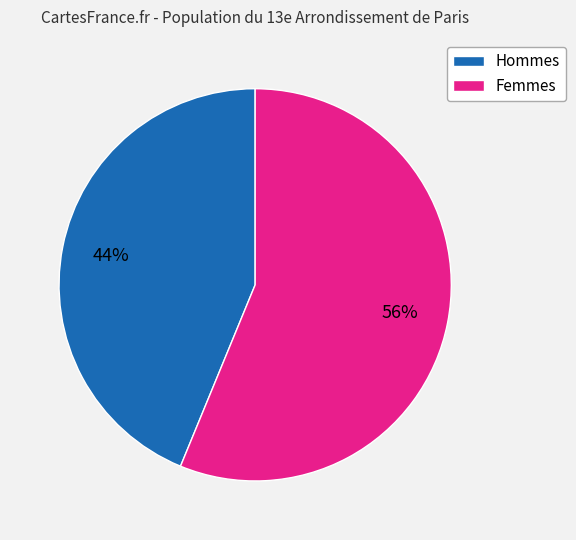

To the nearest percent, what is the average slice percentage?

50%